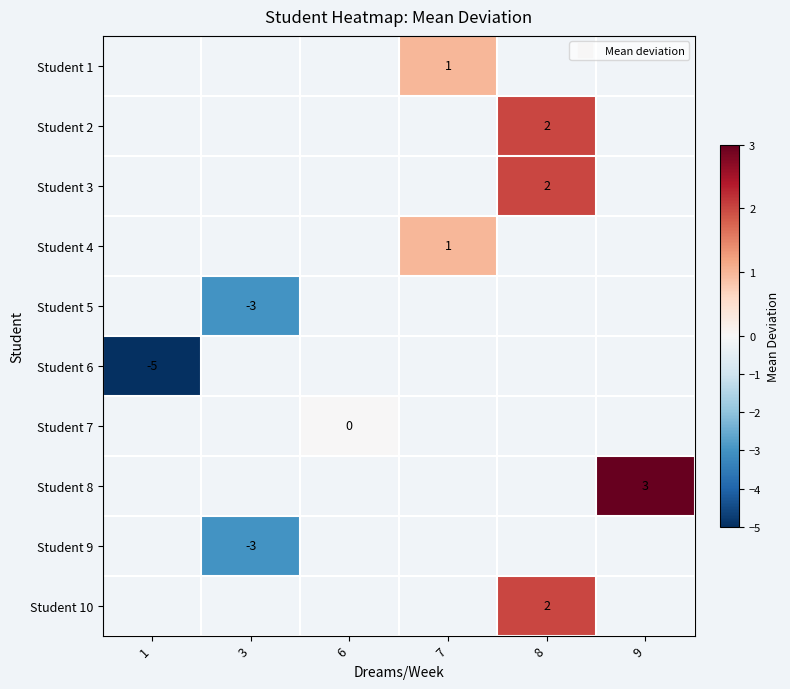

Count the number of categories in the chart.

6